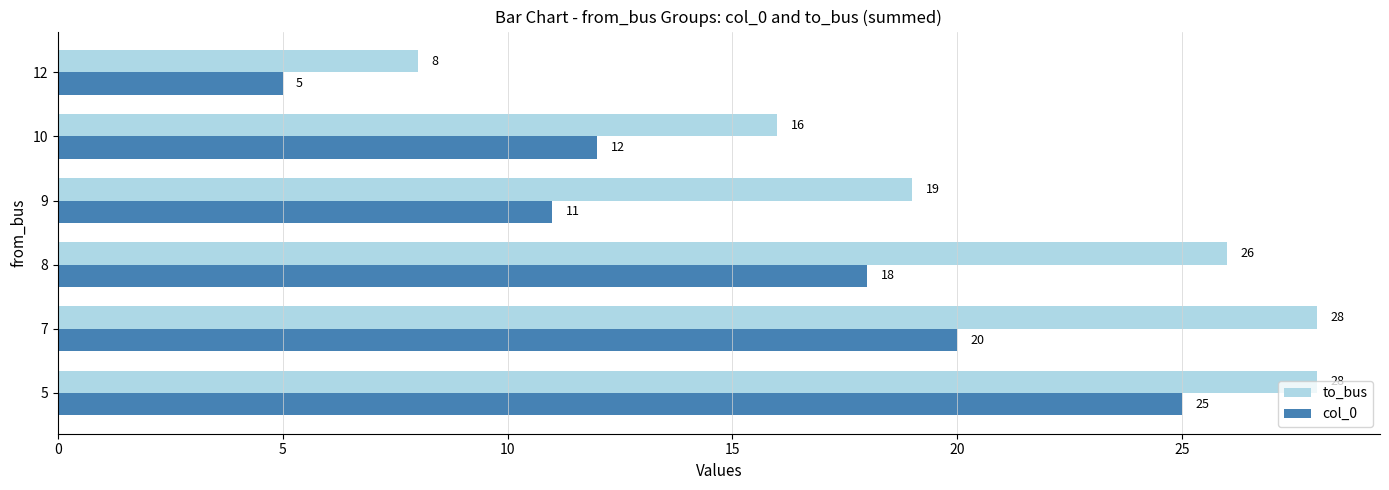

List the series in order of their overall mean, lowest first.

col_0, to_bus